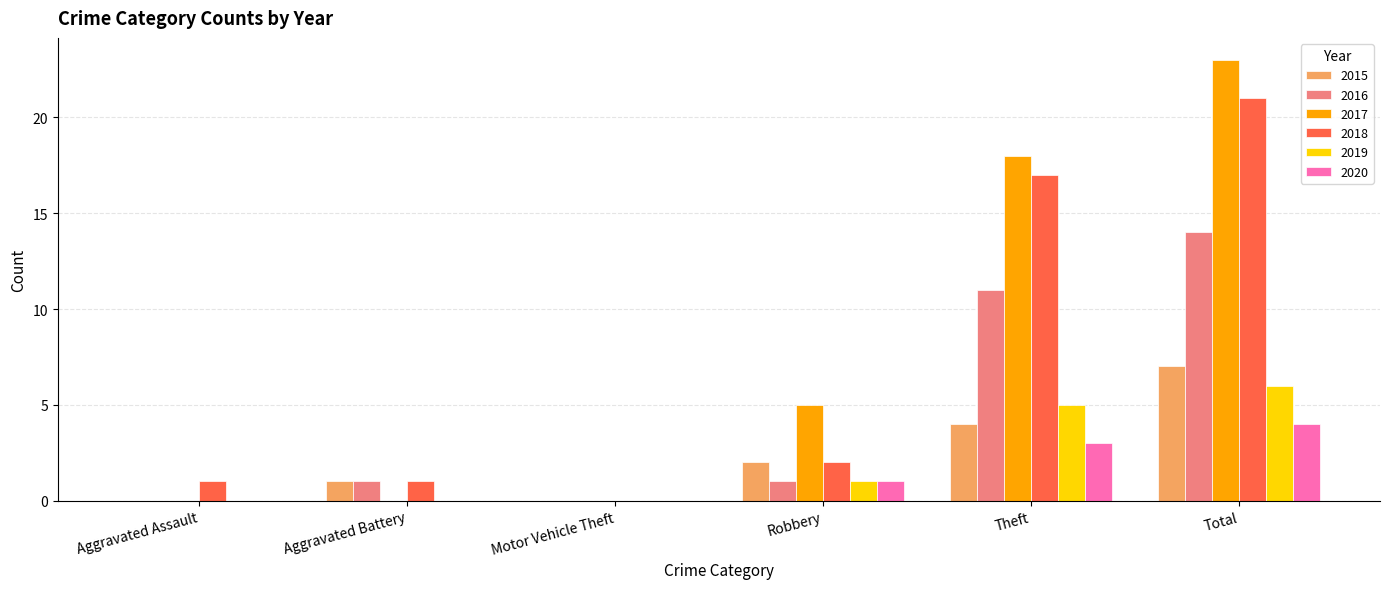

Does the chart contain stacked bars?

No